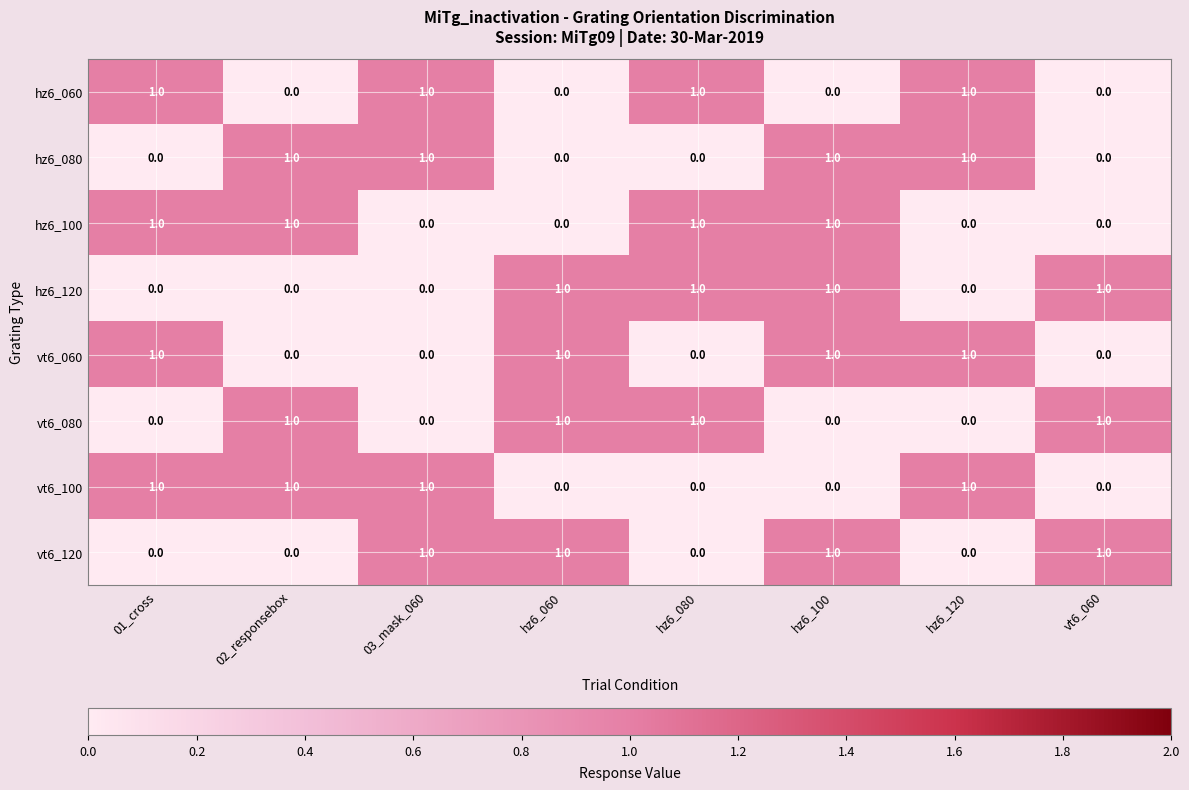

The value of vt6_120 at 02_responsebox is 0. True or false?

True